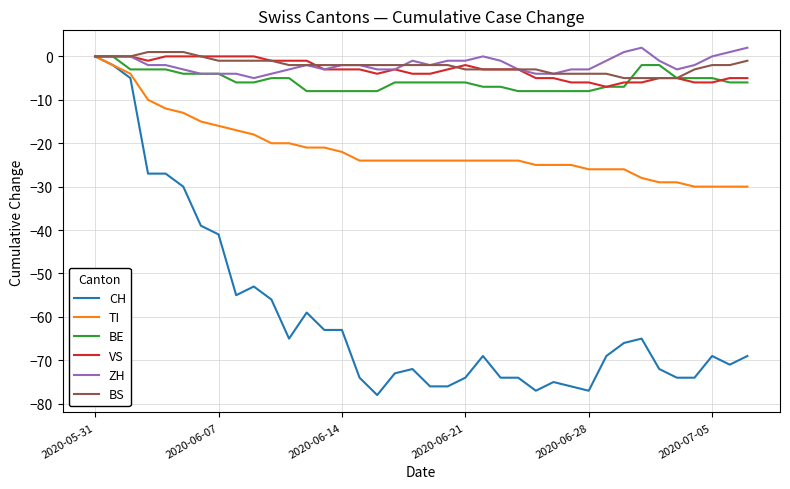

Which series has the widest spread of values?

CH